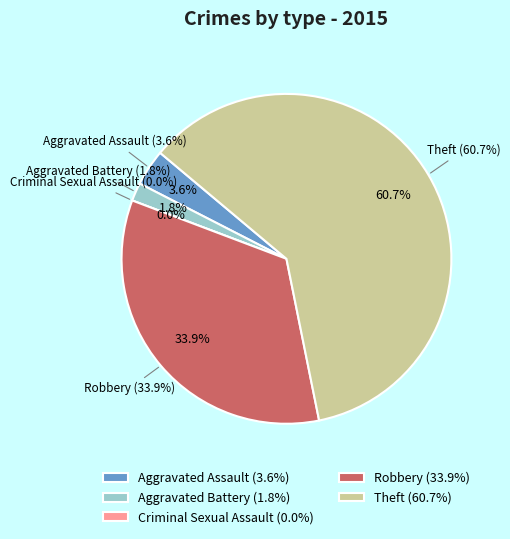

Is there any slice that represents more than half of the pie?

Yes